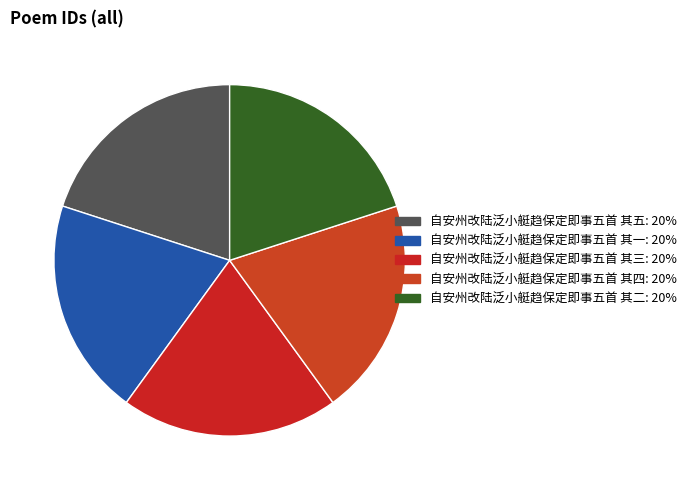

To the nearest percent, what is the combined percentage of 自安州改陆泛小艇趋保定即事五首 其四 and 自安州改陆泛小艇趋保定即事五首 其五?

40%